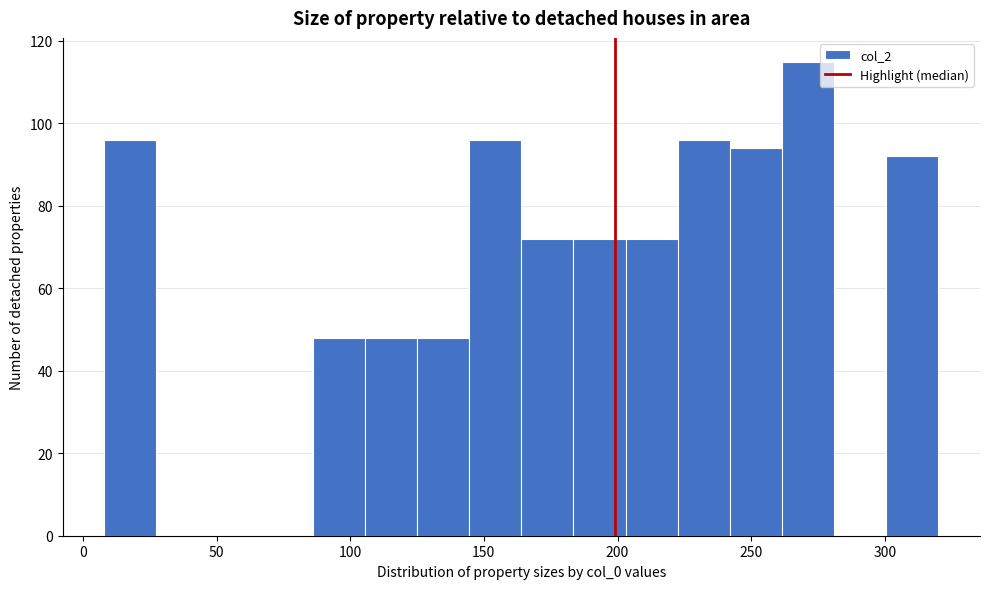

Read against the x-axis, roughly where is the centre of the tallest bar?

270